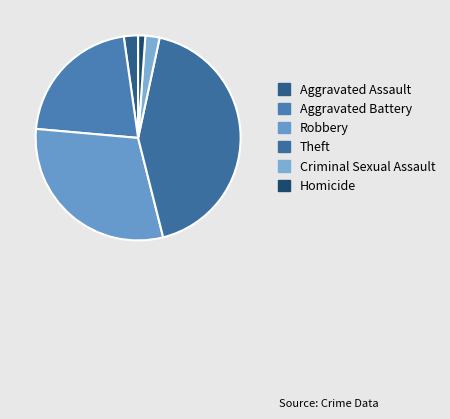

To the nearest percent, what is the combined percentage of Theft and Aggravated Battery?

64%